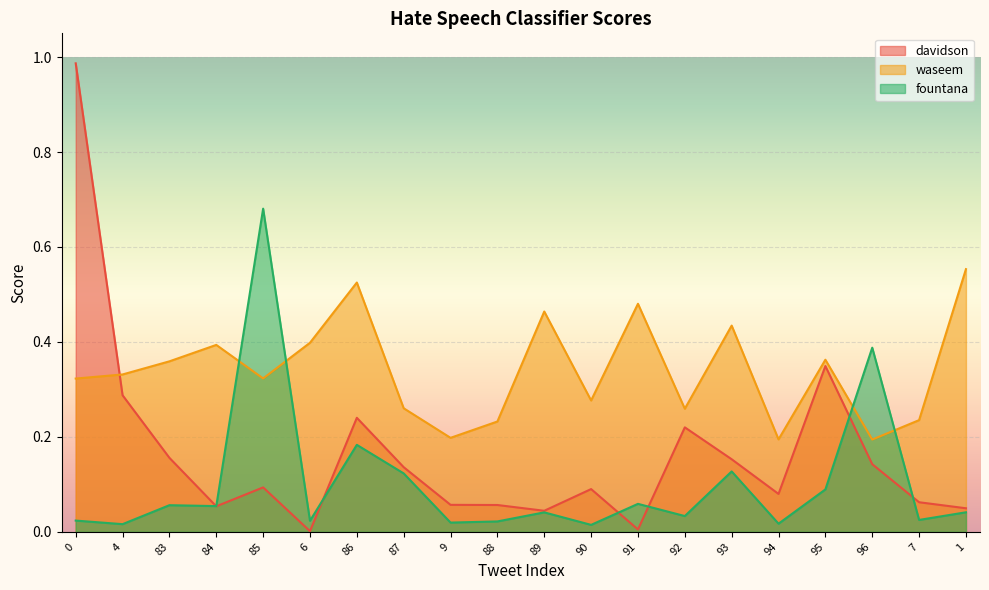

In davidson, how many points are lower than both neighbors (excluding endpoints)?

5